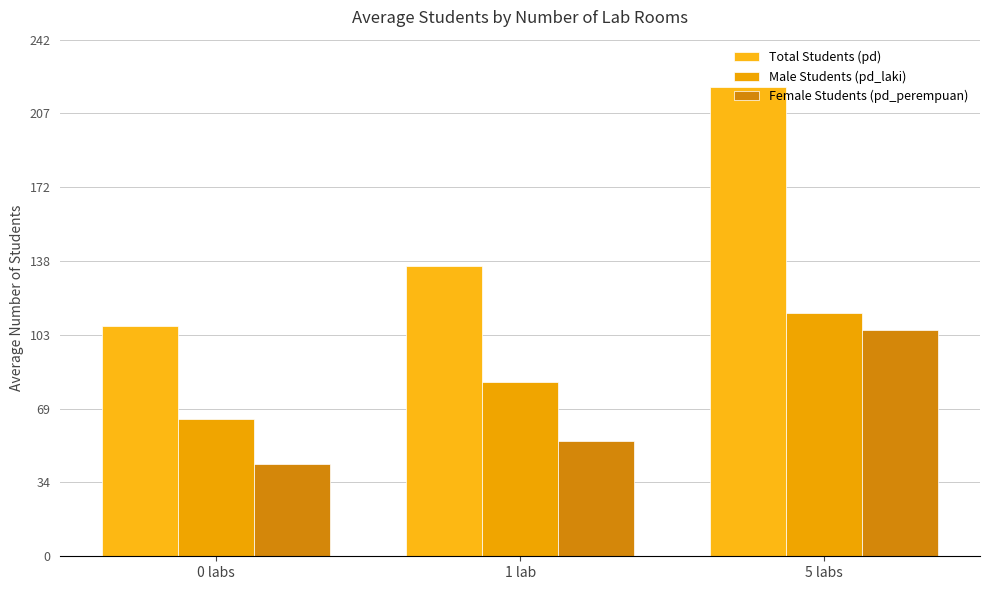

What is the approximate value of Male Students (pd_laki) at 0 labs?

64.2